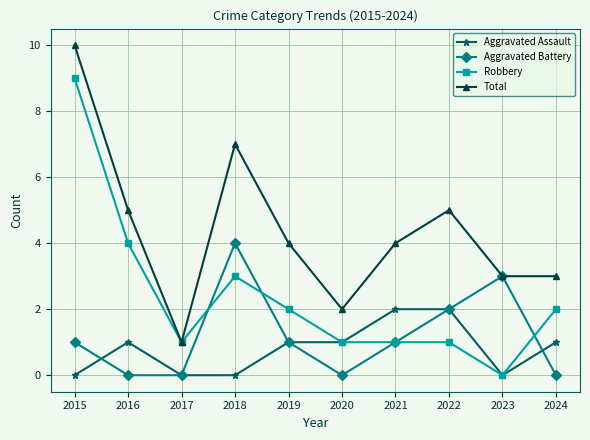

True or false: Total and Aggravated Assault intersect in this chart.

False